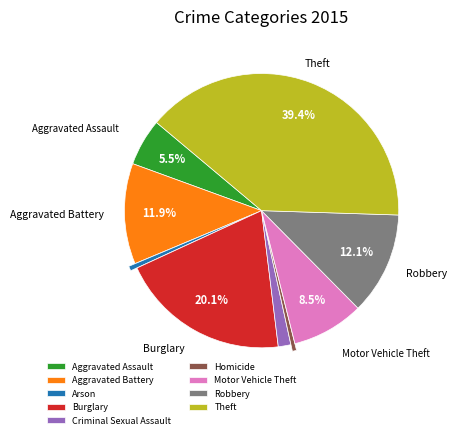

To the nearest percent, what is the combined percentage of Burglary and Homicide?

21%